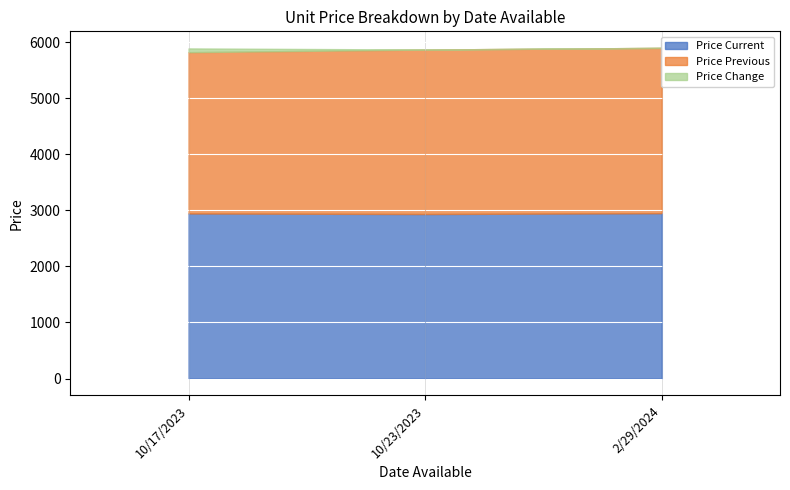

Which series changed the most between 10/17/2023 and 10/23/2023?

Price Change